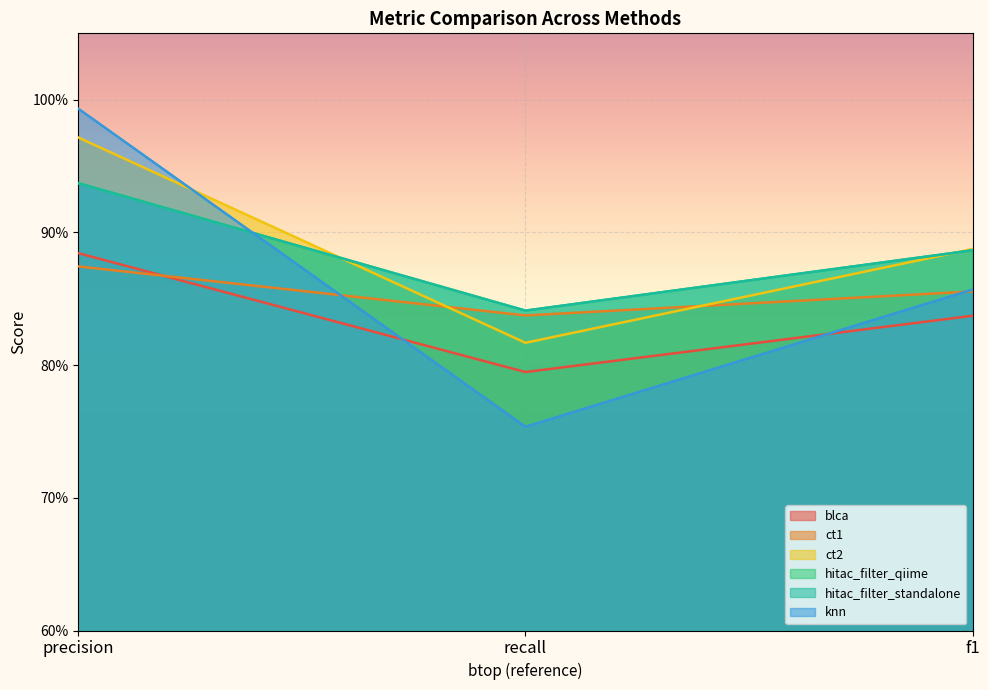

Reading left to right, list all the values displayed in this chart.

blca: 0.9	0.8	0.8
ct1: 0.9	0.8	0.9
ct2: 1.0	0.8	0.9
hitac_filter_qiime: 0.9	0.8	0.9
hitac_filter_standalone: 0.9	0.8	0.9
knn: 1.0	0.8	0.9